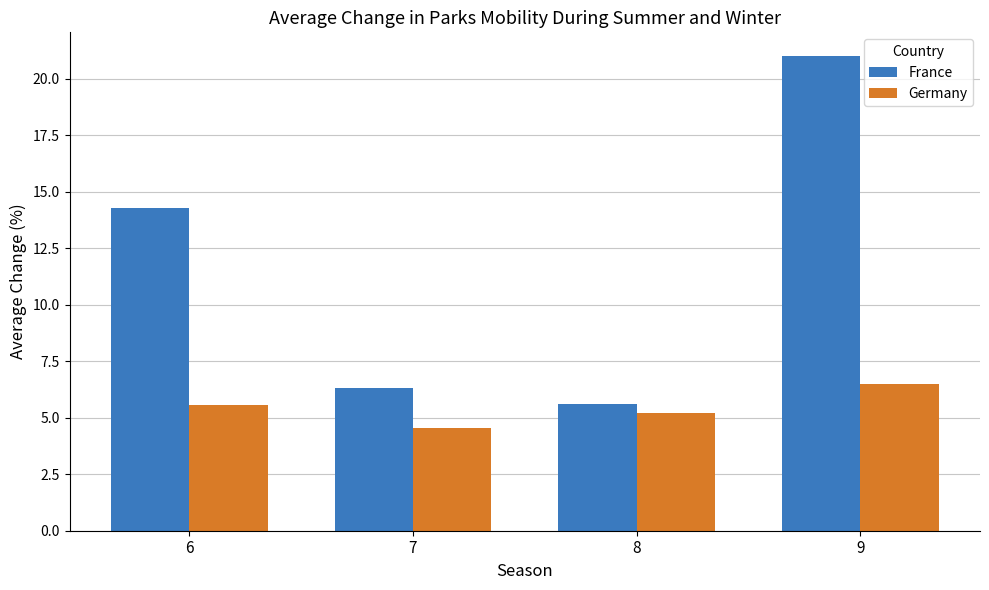

Are the bars horizontal?

No